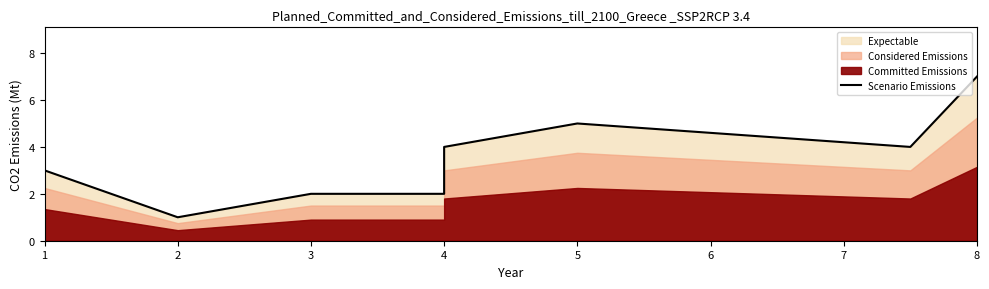

Count the number of categories in the chart.

8